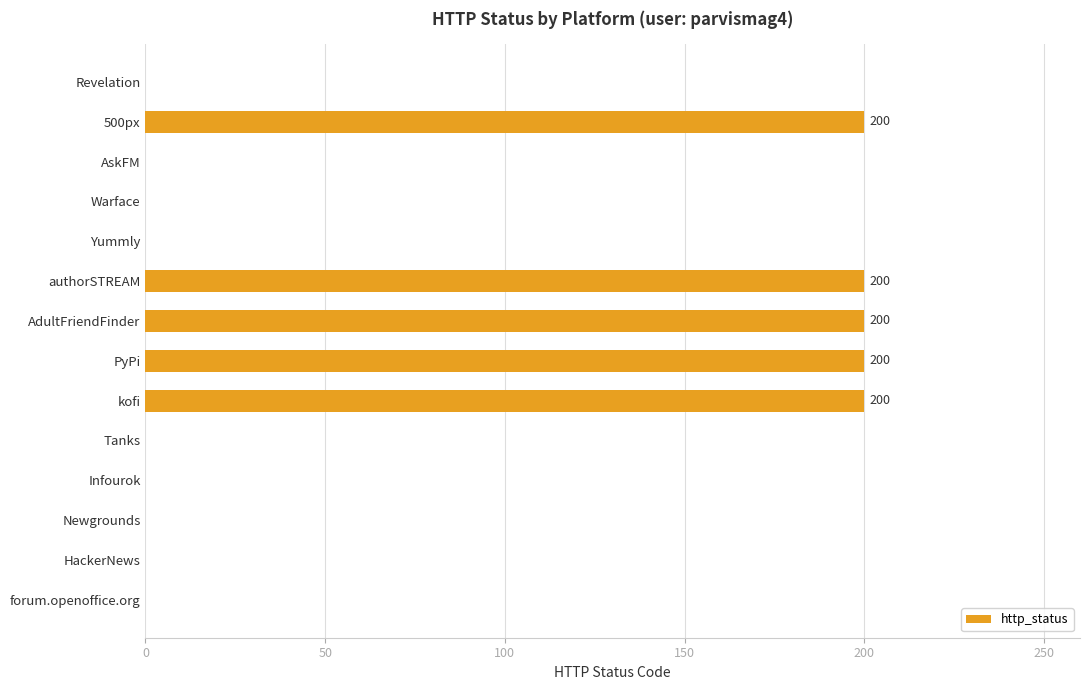

Count the number of data series in this chart.

1